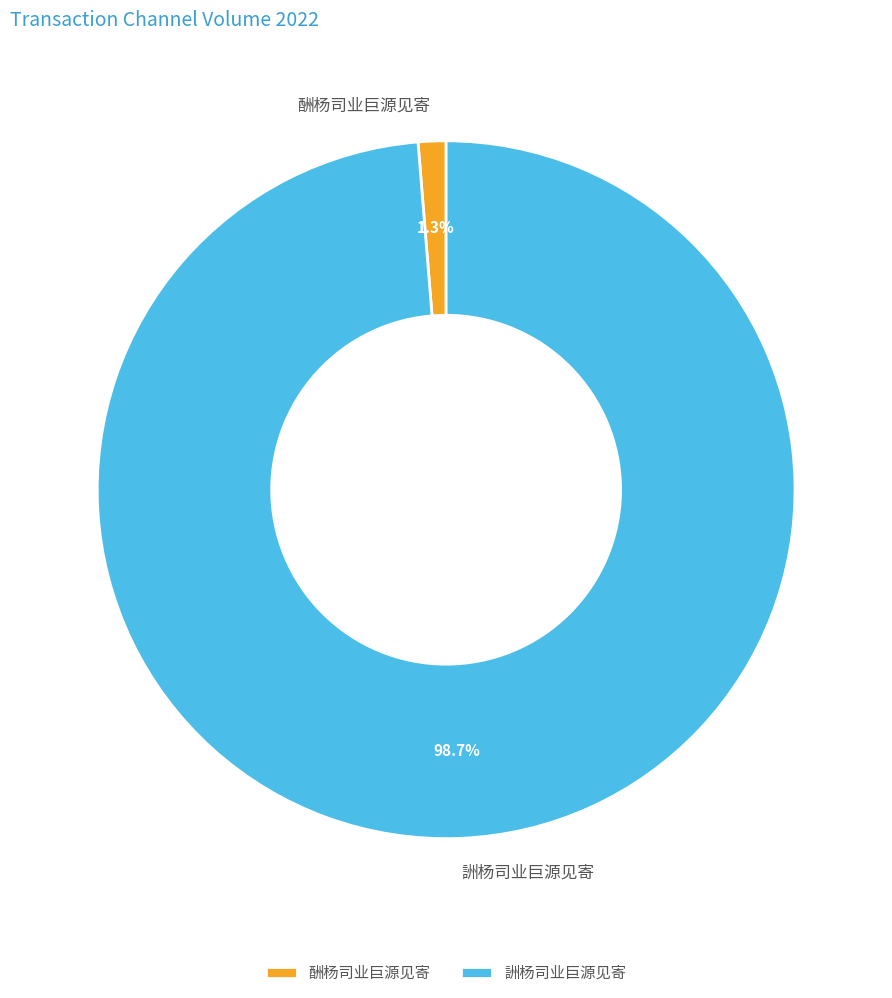

Which category has the biggest portion of the pie?

詶杨司业巨源见寄